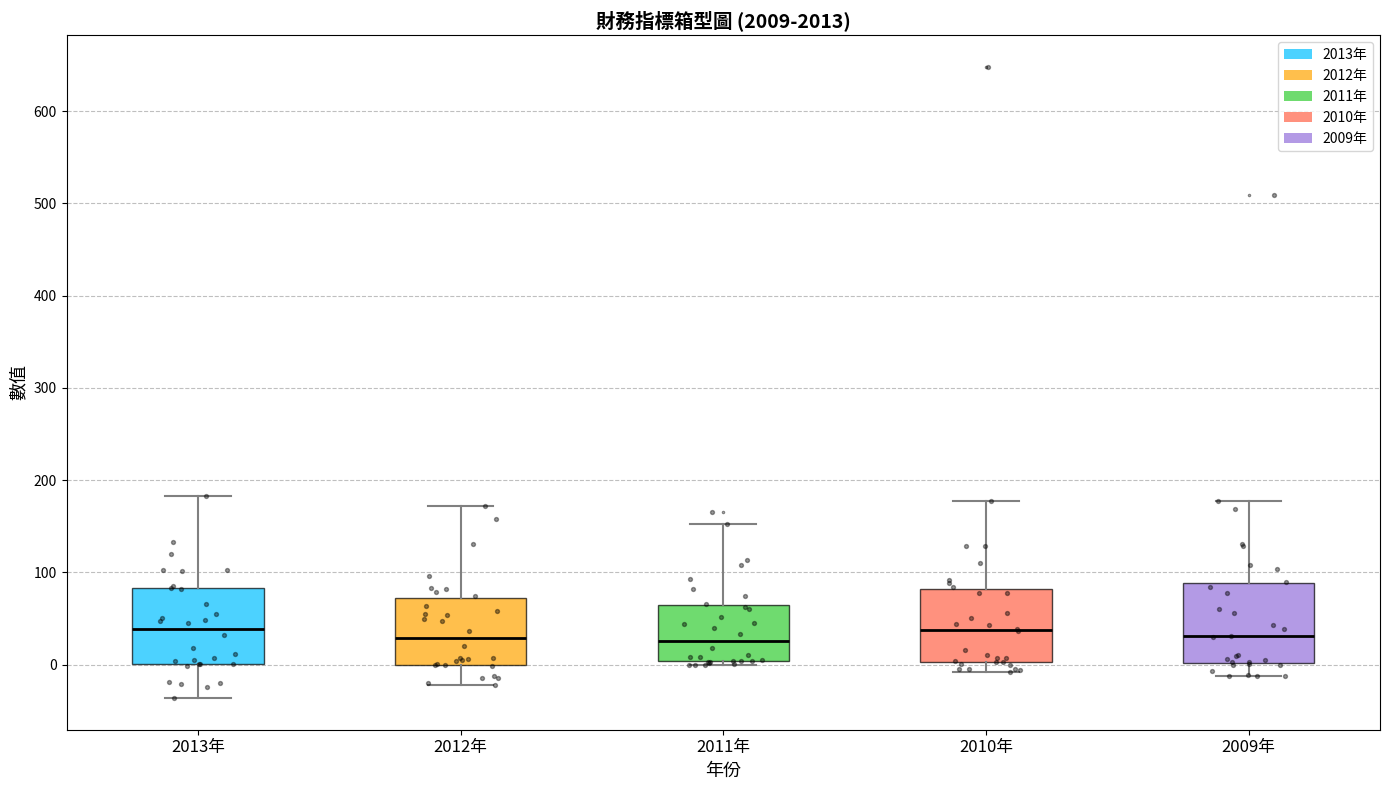

Reading left to right, read every box against the y-axis: the position of its median line, the range the box covers, and the ends of its whiskers. The values are not printed on the chart, so give them approximately, as read against the axis.

2013年: median 40, box 0 to 80, whiskers -40 to 180
2012年: median 30, box 0 to 70, whiskers -20 to 170
2011年: median 30, box 0 to 60, whiskers 0 (just below the box's lower edge) to 150
2010年: median 40, box 0 to 80, whiskers -10 to 180
2009年: median 30, box 0 to 90, whiskers -10 to 180